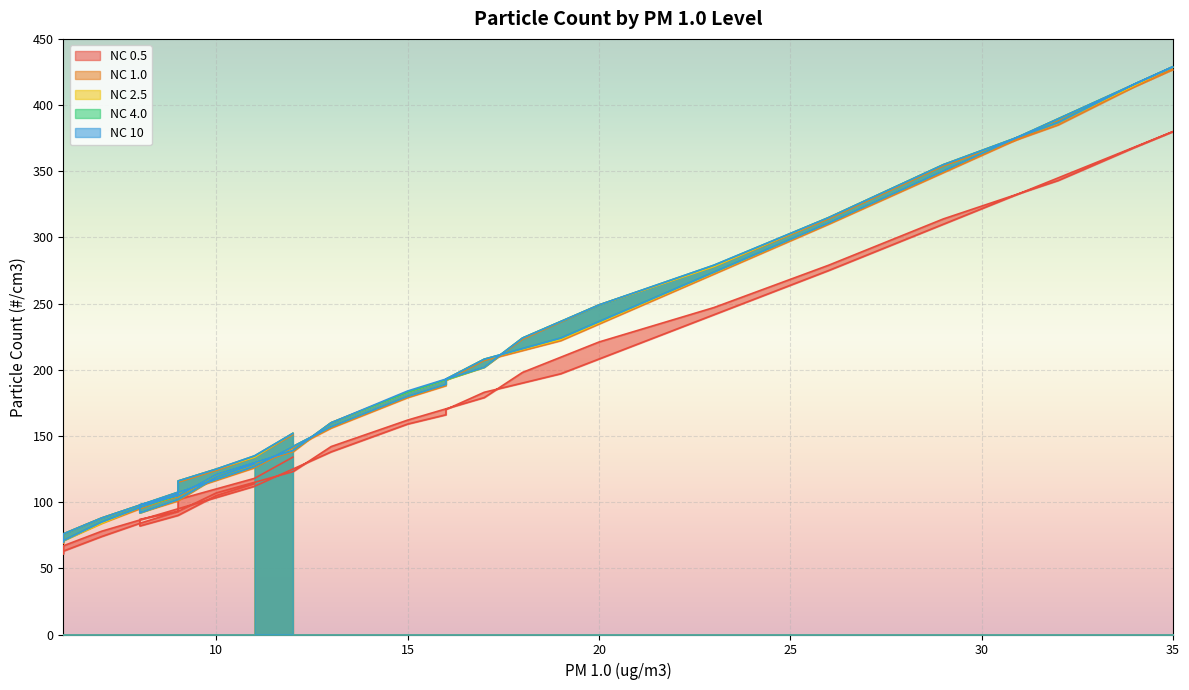

How many distinct data groups are displayed?

5